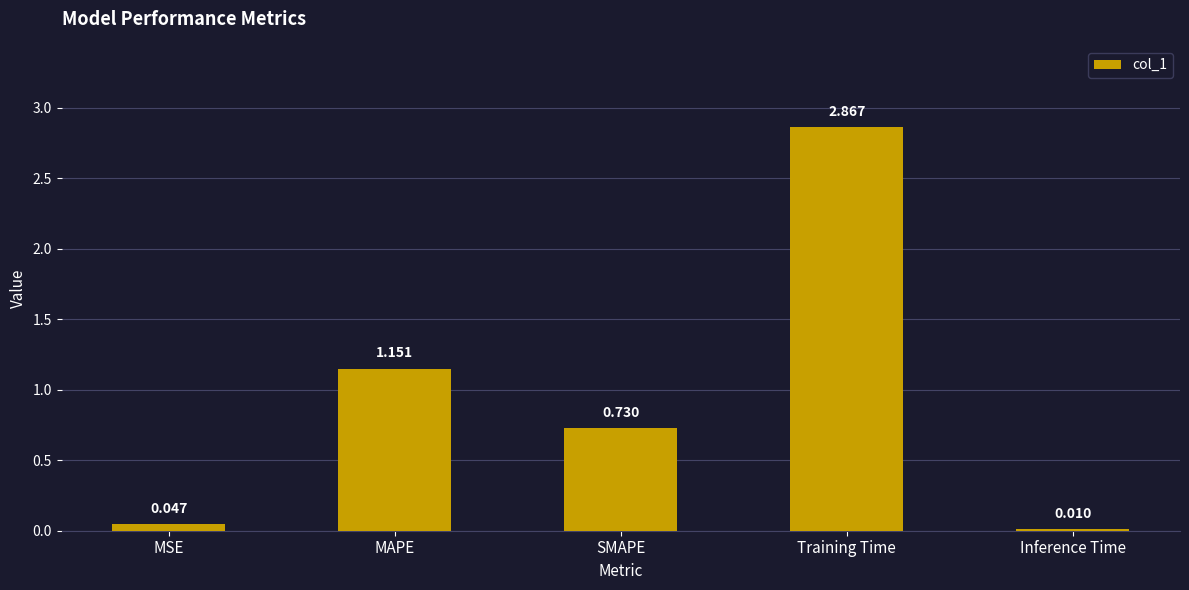

What is the label of the 2nd bar from the right?

Training Time